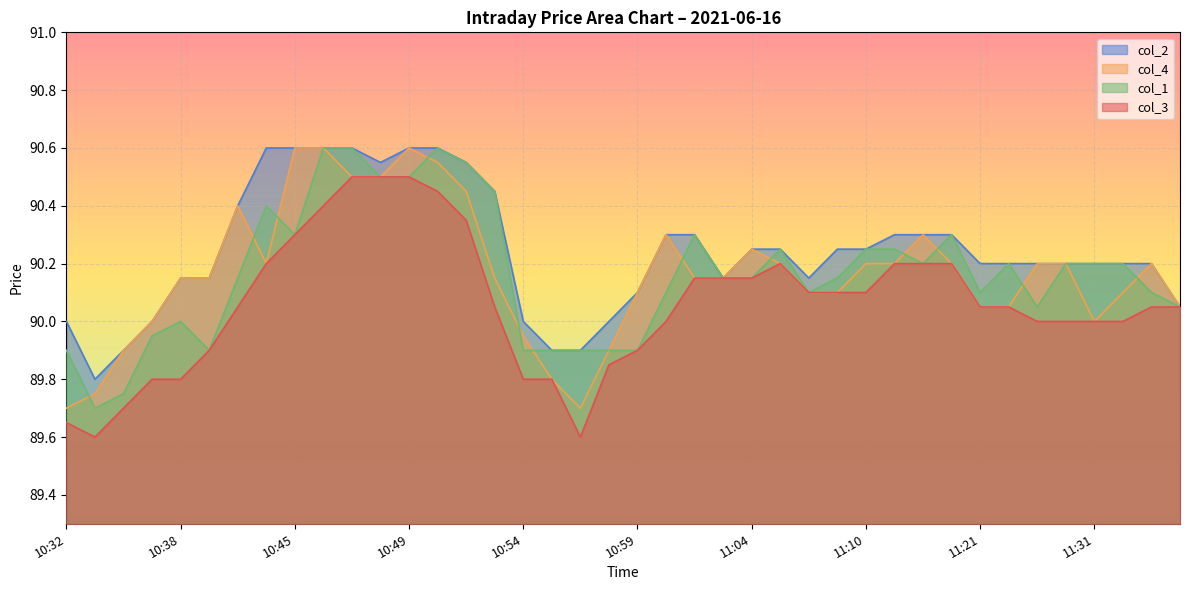

Count the number of categories in the chart.

40